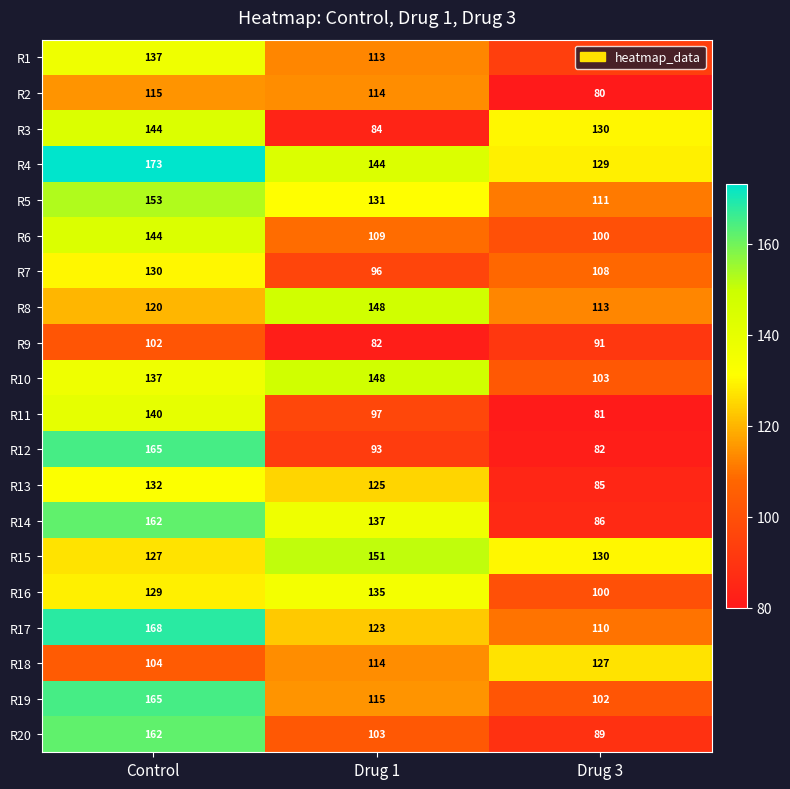

Which category has the highest value across all series?

Control